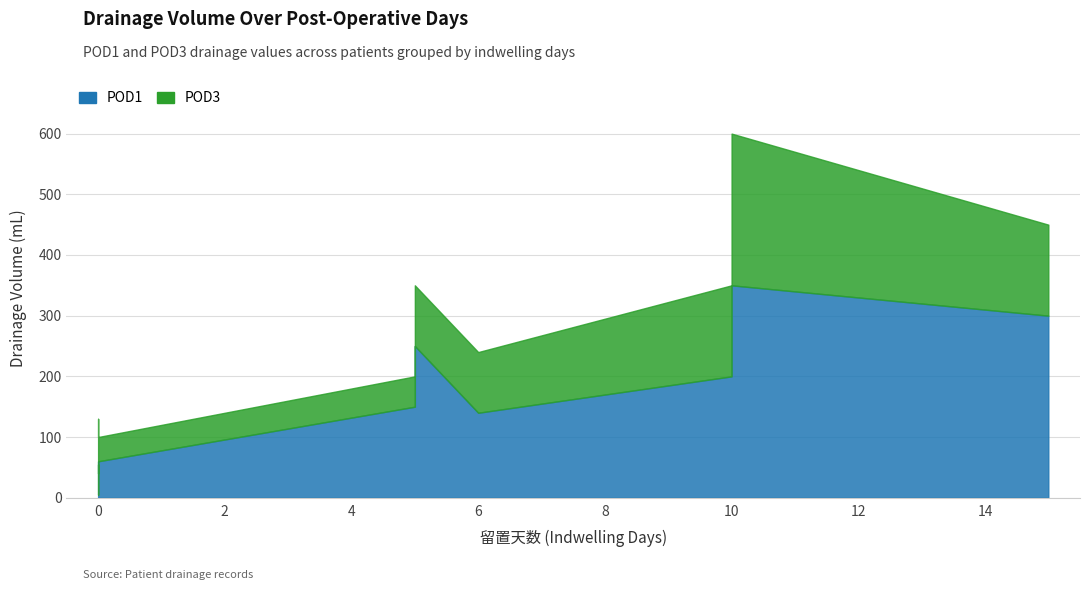

At how many categories does at least one series exceed 252?

3